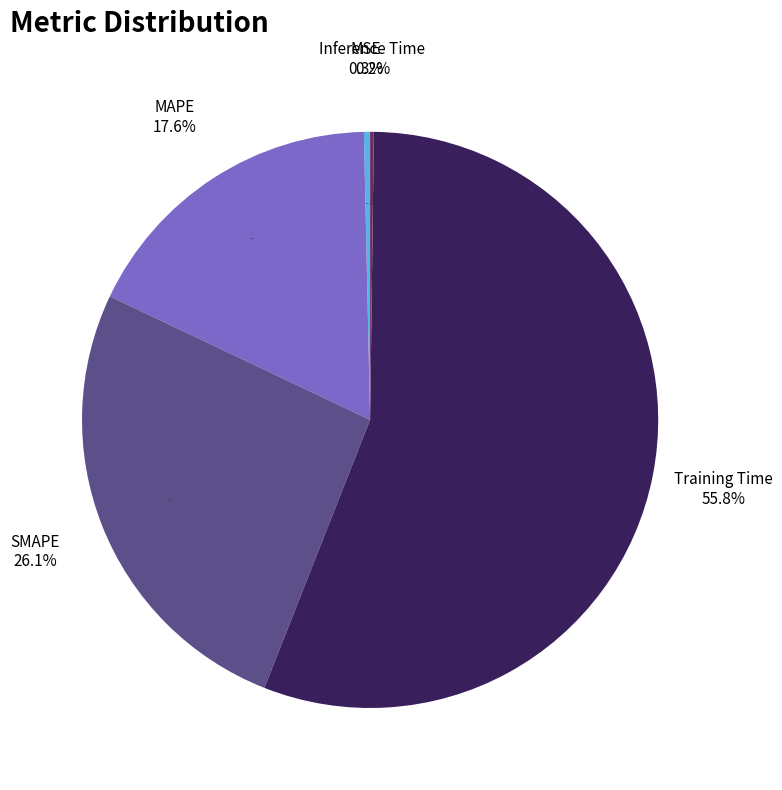

To the nearest percent, what is the difference between the largest and smallest slice percentages?

56%